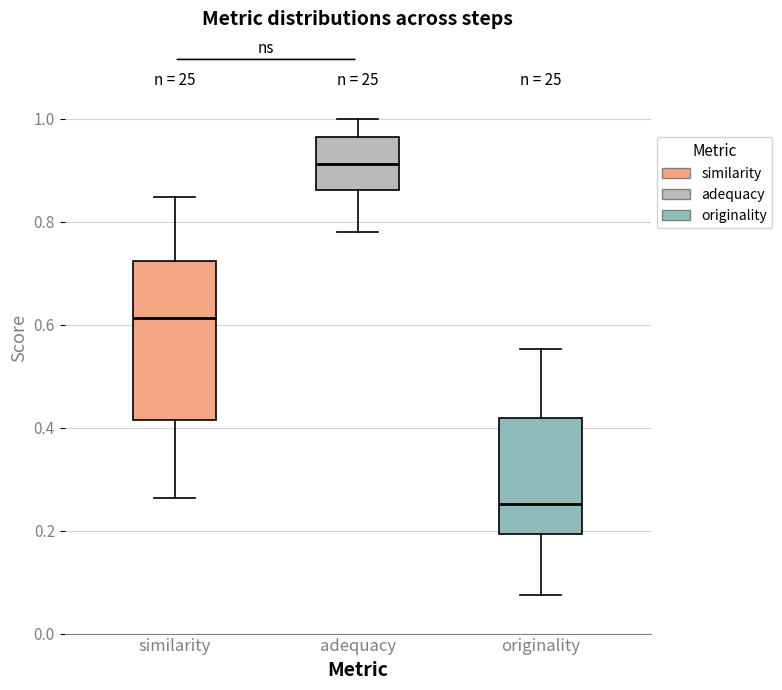

Where does the lower whisker of the box for adequacy end on the y-axis? The values are not printed on the chart, so give them approximately, as read against the axis.

0.78